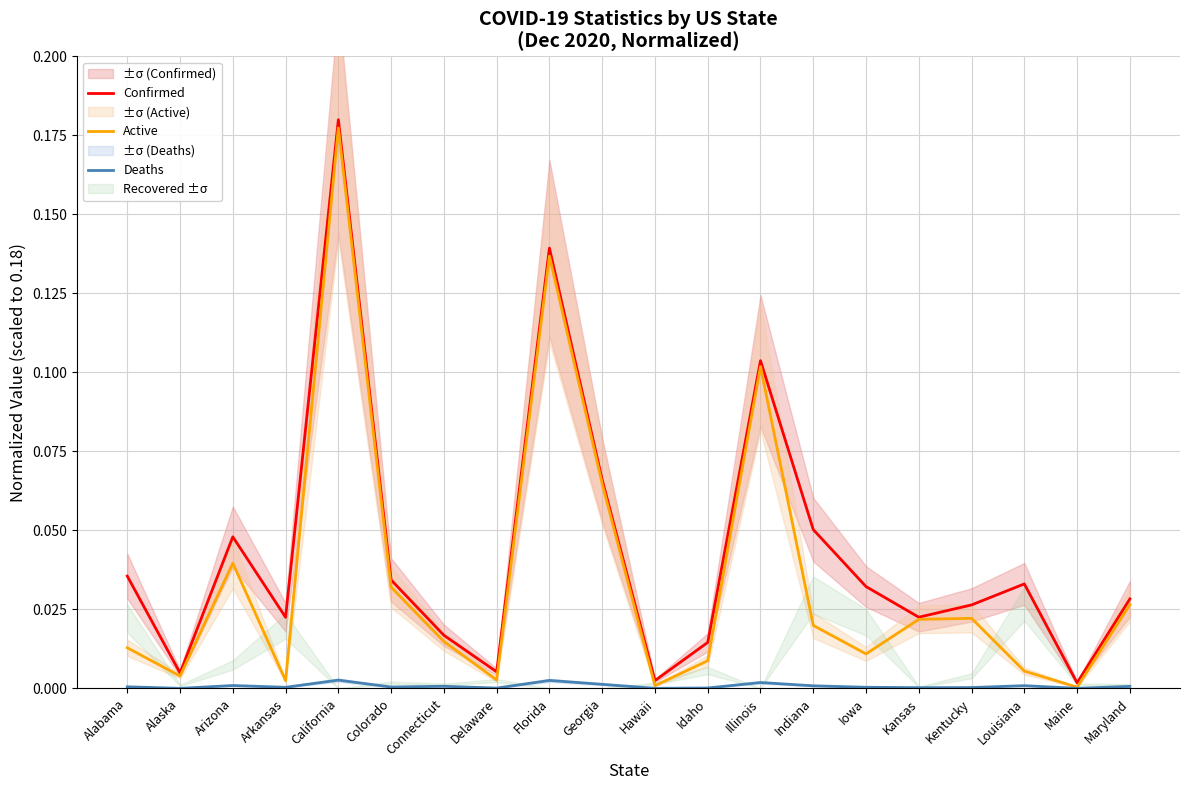

True or false: Active and Confirmed cross at least once.

False